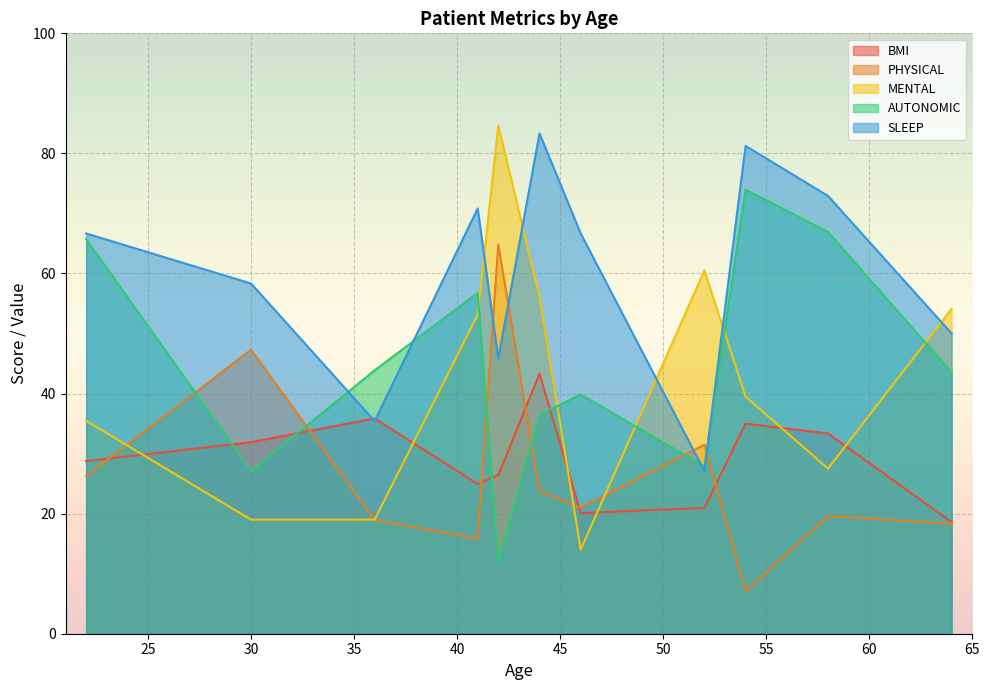

What is the maximum value for AUTONOMIC?

74.0